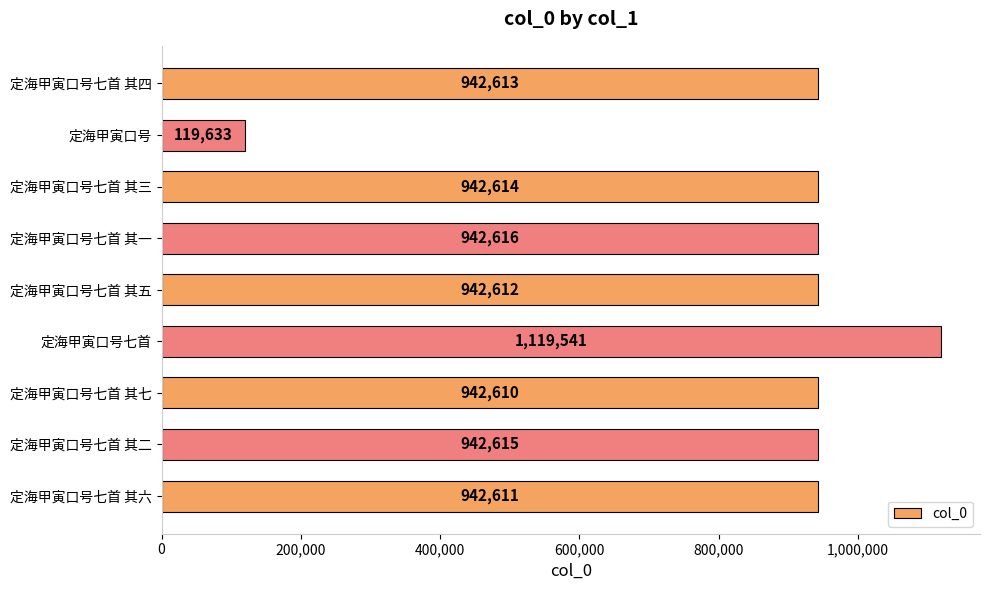

The chart shows a value of 942615 at 定海甲寅口号七首 其二. True or false?

True